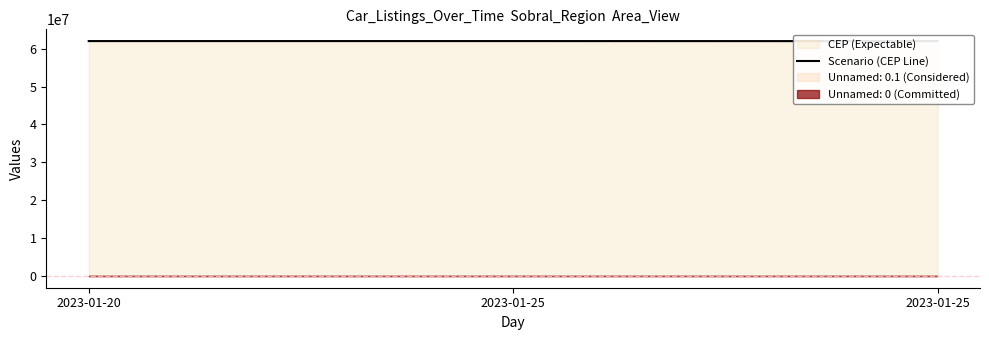

What is the maximum value shown in the chart?

62023120